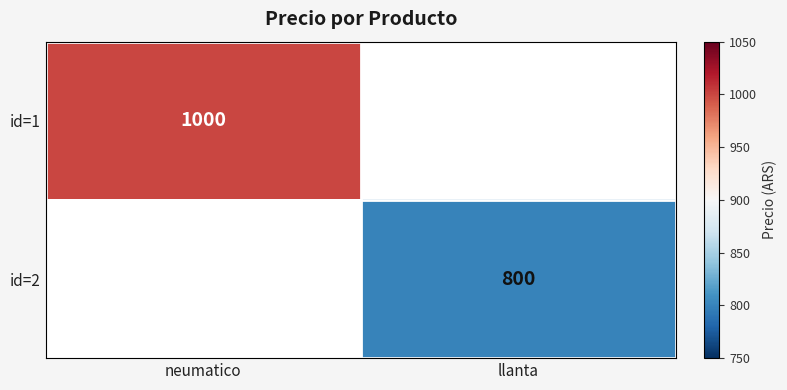

The id=2 series shows 800 at llanta. True or false?

True